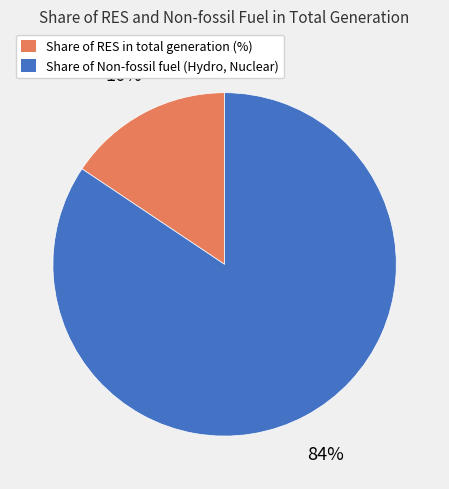

Is the sum of Share of RES in total generation (%) and Share of Non-fossil fuel (Hydro, Nuclear) greater than half?

Yes